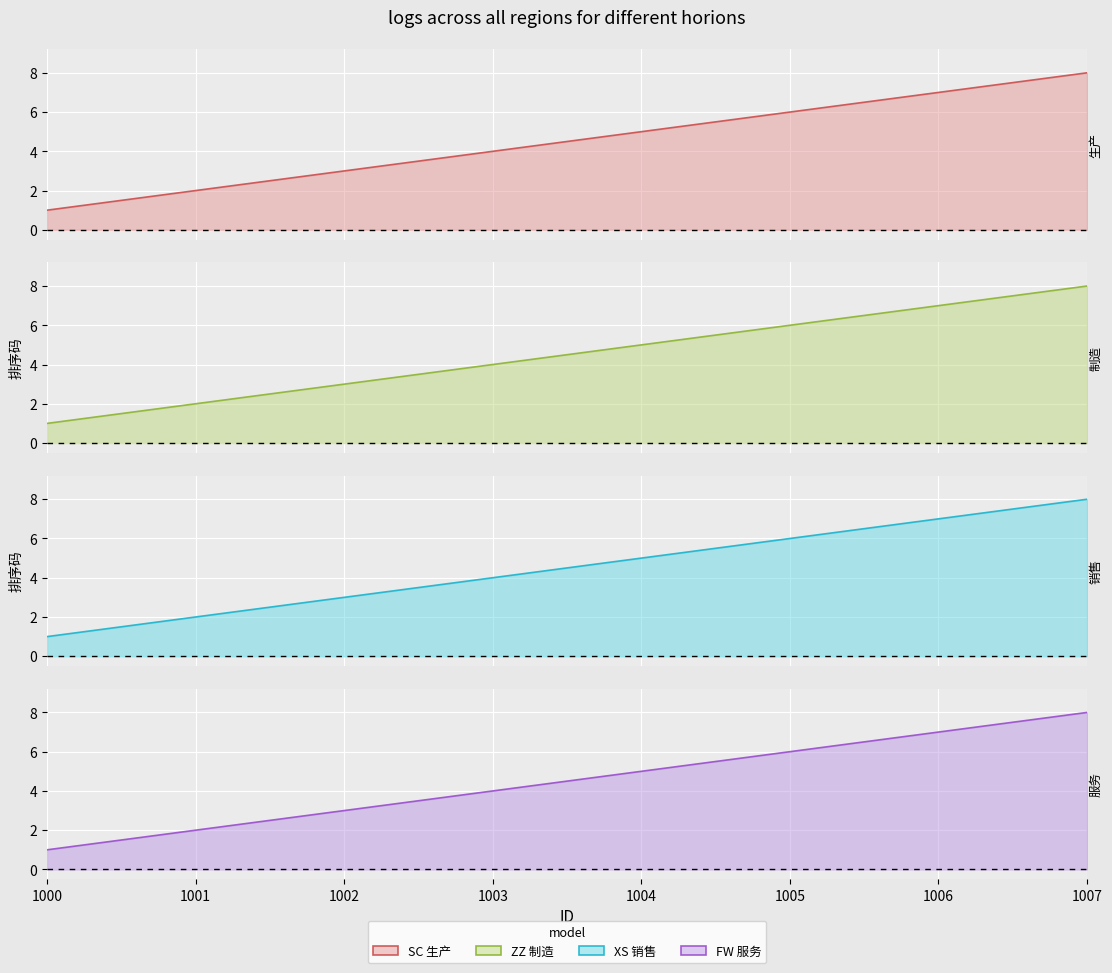

Reading right to left, transcribe all the data shown in this chart.

SC 生产: 1007=8	1006=7	1005=6	1004=5	1003=4	1002=3	1001=2	1000=1
ZZ 制造: 1007=8	1006=7	1005=6	1004=5	1003=4	1002=3	1001=2	1000=1
XS 销售: 1007=8	1006=7	1005=6	1004=5	1003=4	1002=3	1001=2	1000=1
FW 服务: 1007=8	1006=7	1005=6	1004=5	1003=4	1002=3	1001=2	1000=1